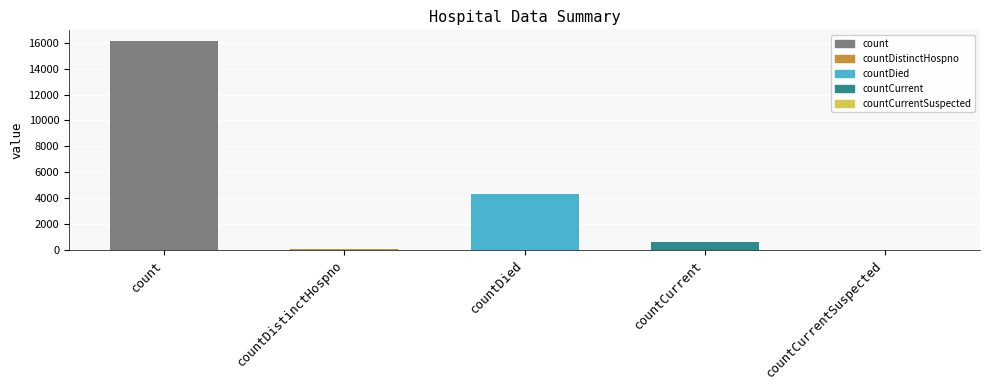

What is the change in value from countDied to countCurrentSuspected?

-4323